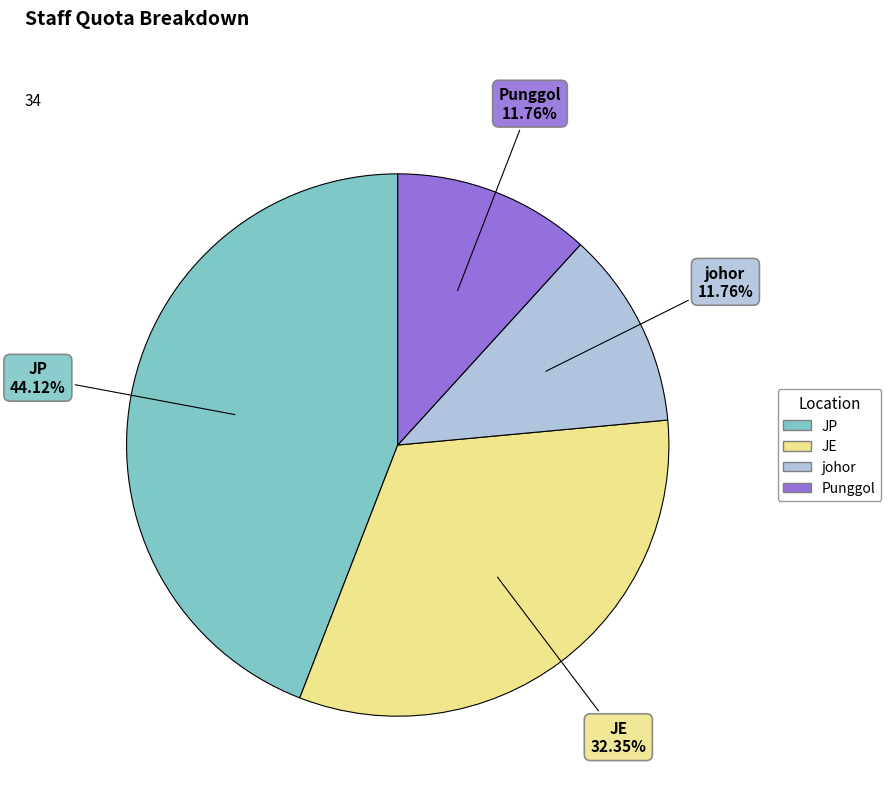

Does Punggol represent more than half of the total?

No